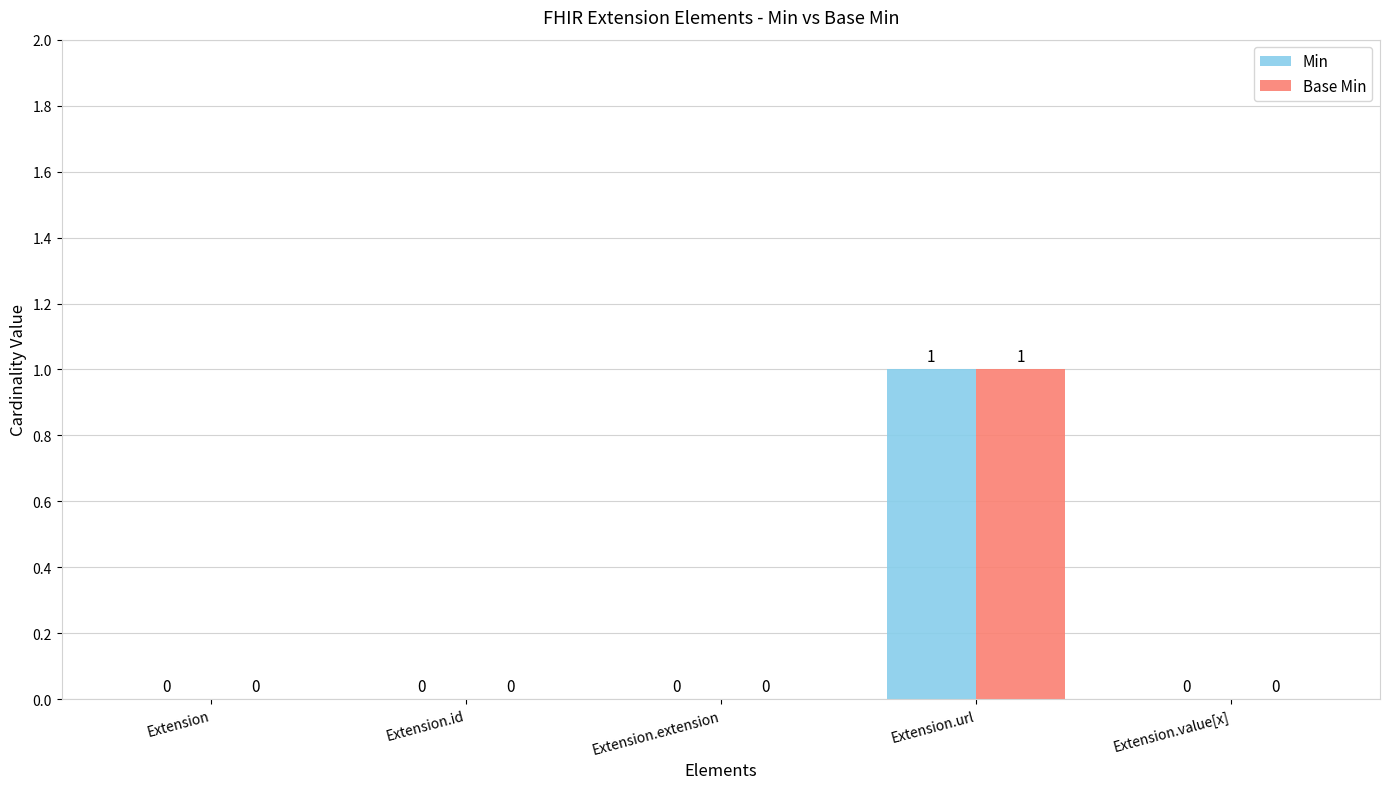

How many positive values does the Base Min series have?

1